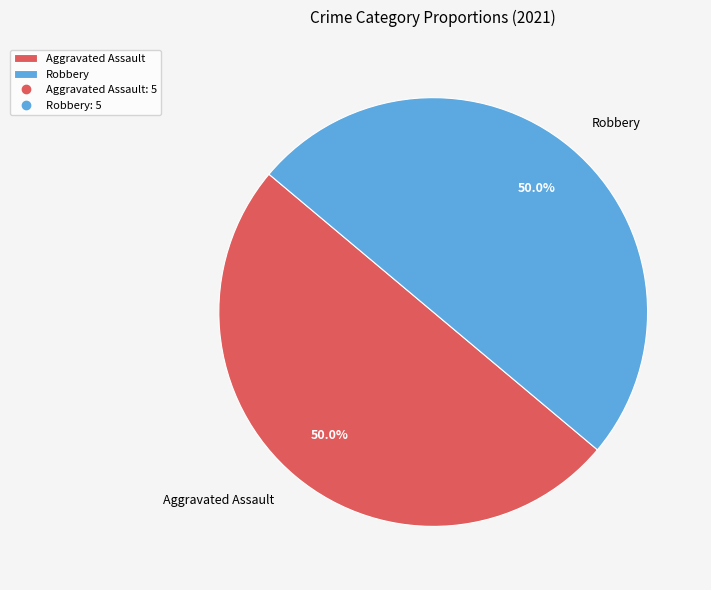

What percentage is NOT represented by Robbery?

50.0%